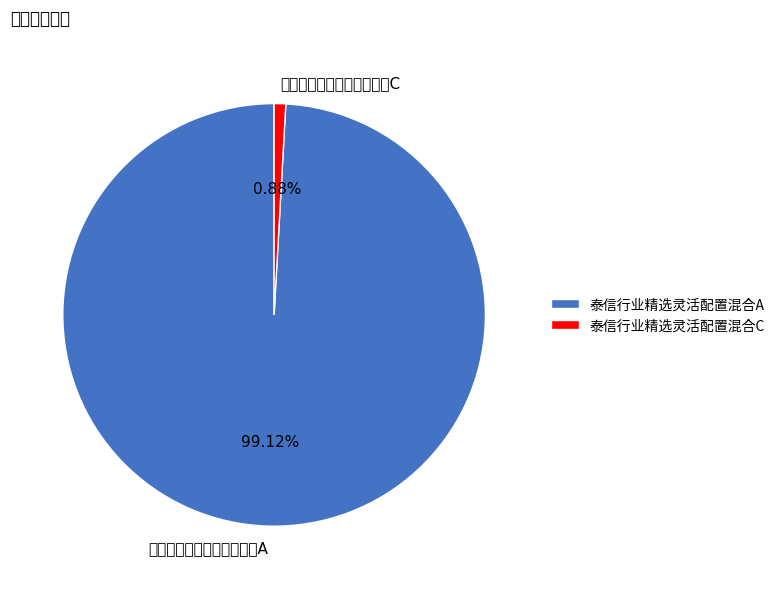

What is the ratio of the value at 泰信行业精选灵活配置混合A to the value at 泰信行业精选灵活配置混合C?

112.3